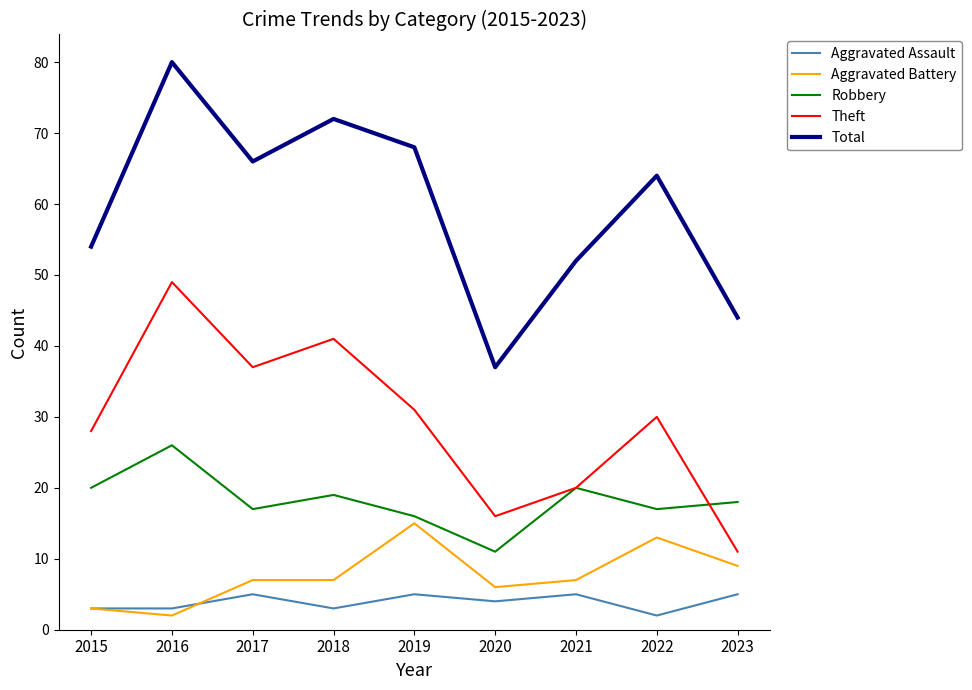

List the series in order of their peak value, highest first.

Total, Theft, Robbery, Aggravated Battery, Aggravated Assault